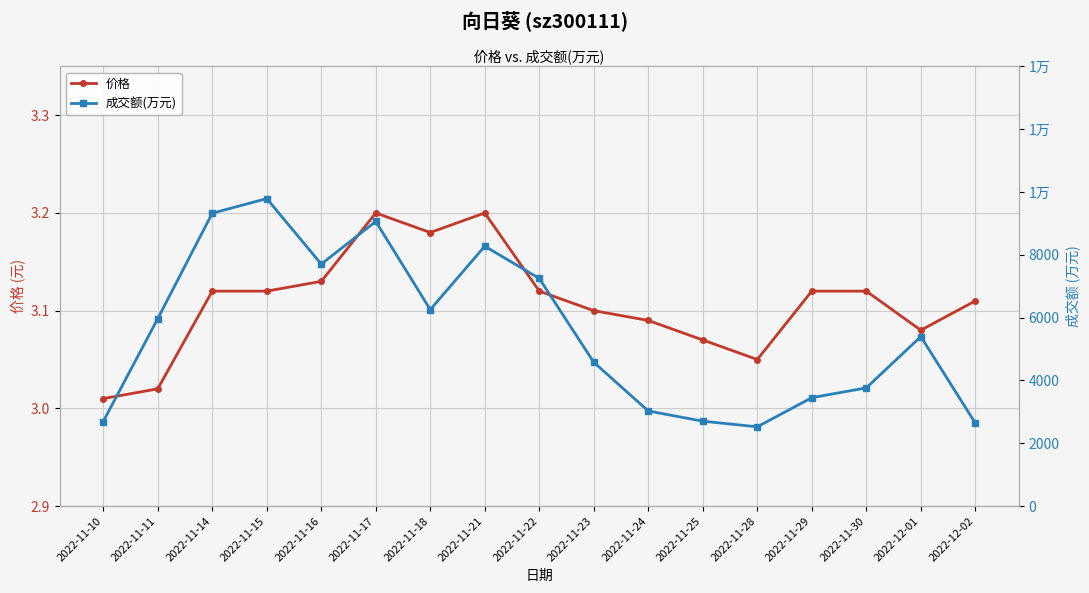

Is the value of 价格 at 2022-11-14 greater than the value of 成交额(万元) at 2022-11-24?

No